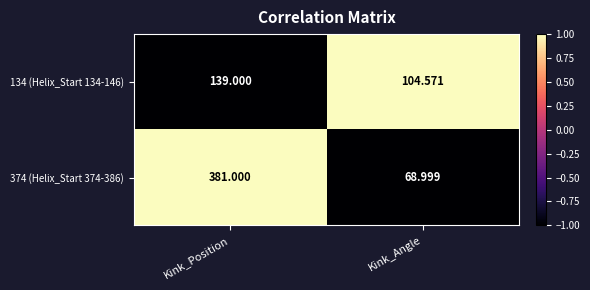

At which label is 134 (Helix_Start 134-146) closest to 121?

Kink_Angle